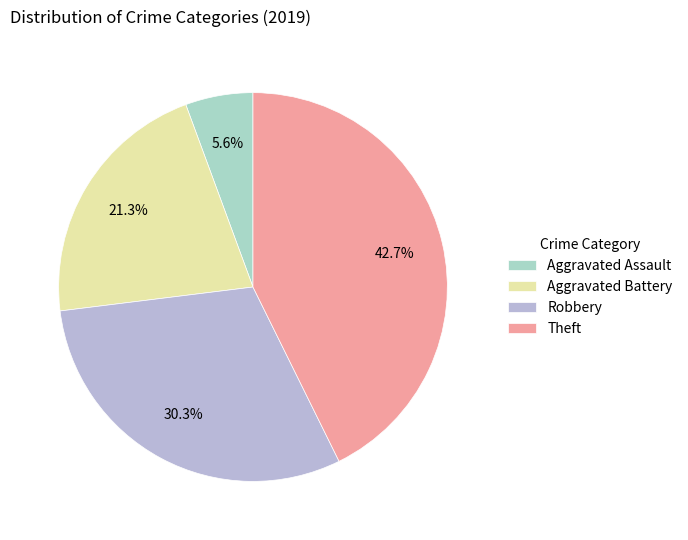

What is the ratio of the value at Aggravated Assault to the value at Theft?

0.1